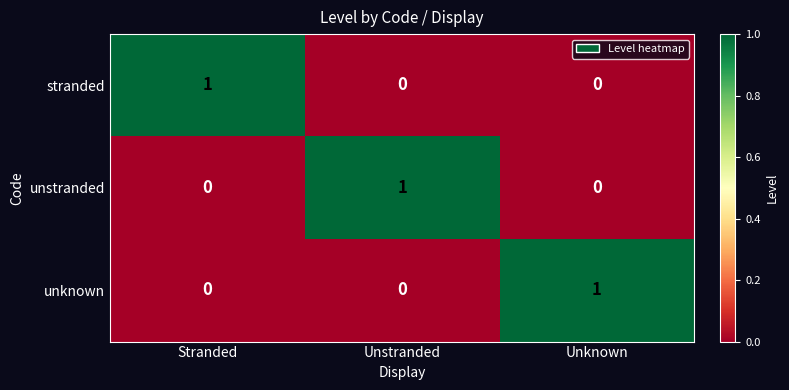

At how many categories does at least one series exceed 0?

3